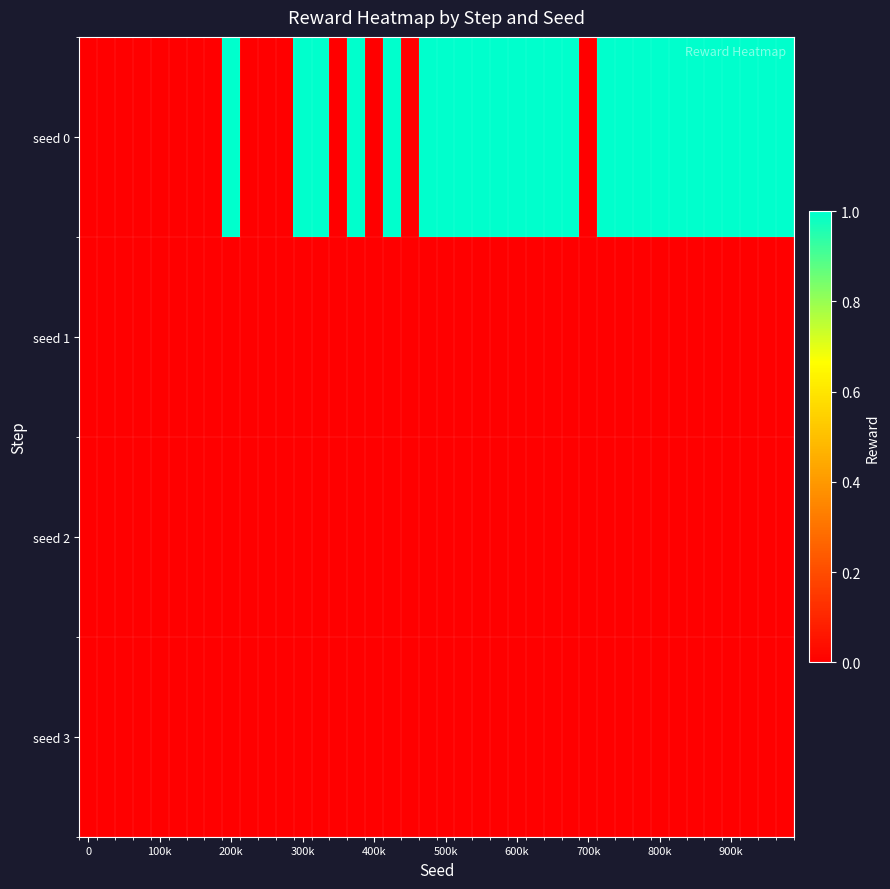

How many categories are shown in the chart?

40